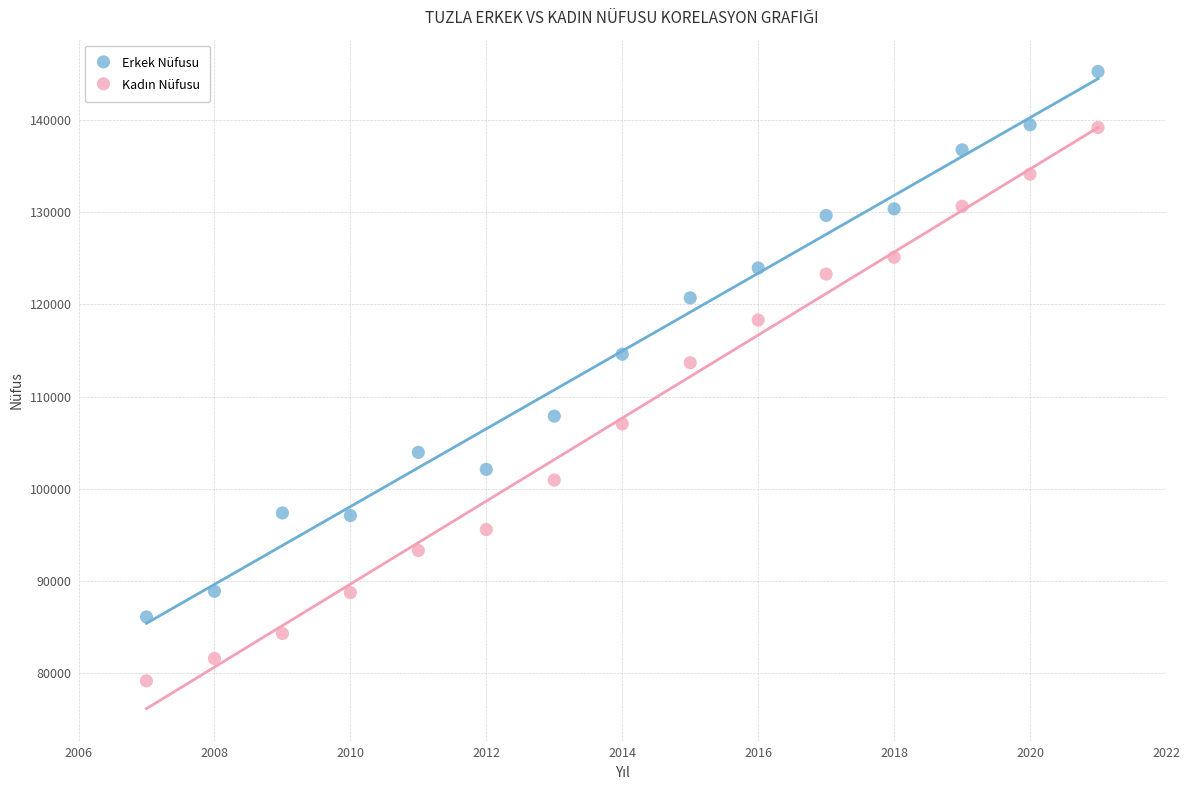

What is the X range (max minus min) for the scatter plot?

14